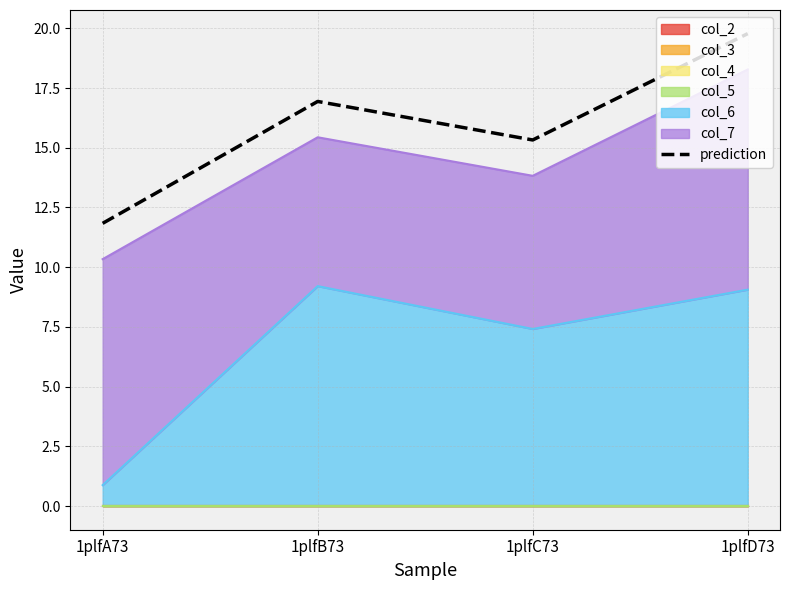

What is the difference between the maximum and minimum values?

7.9